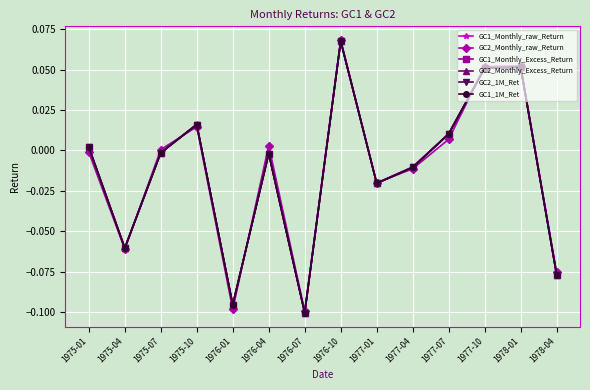

What is the label of the 8th point from the right?

1976-07